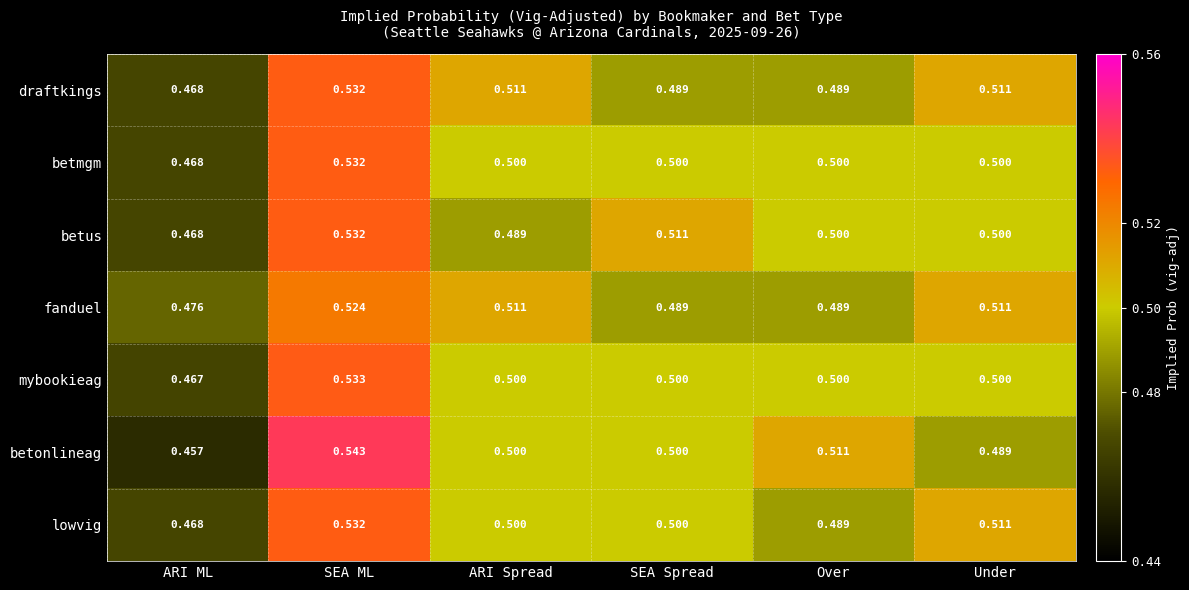

At which label is draftkings closest to 0?

ARI ML